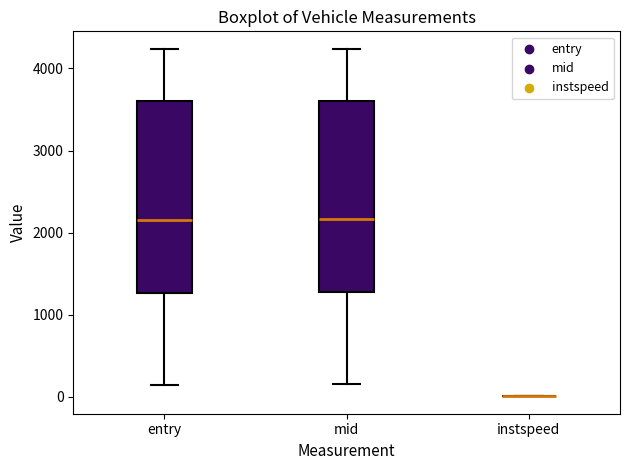

Reading left to right, read every box against the y-axis: the position of its median line, the range the box covers, and the ends of its whiskers. The values are not printed on the chart, so give them approximately, as read against the axis.

entry: median 2200, box 1300 to 3600, whiskers 100 to 4200
mid: median 2200, box 1300 to 3600, whiskers 100 to 4200
instspeed: box collapsed to a line at 0, whiskers 0 to 0